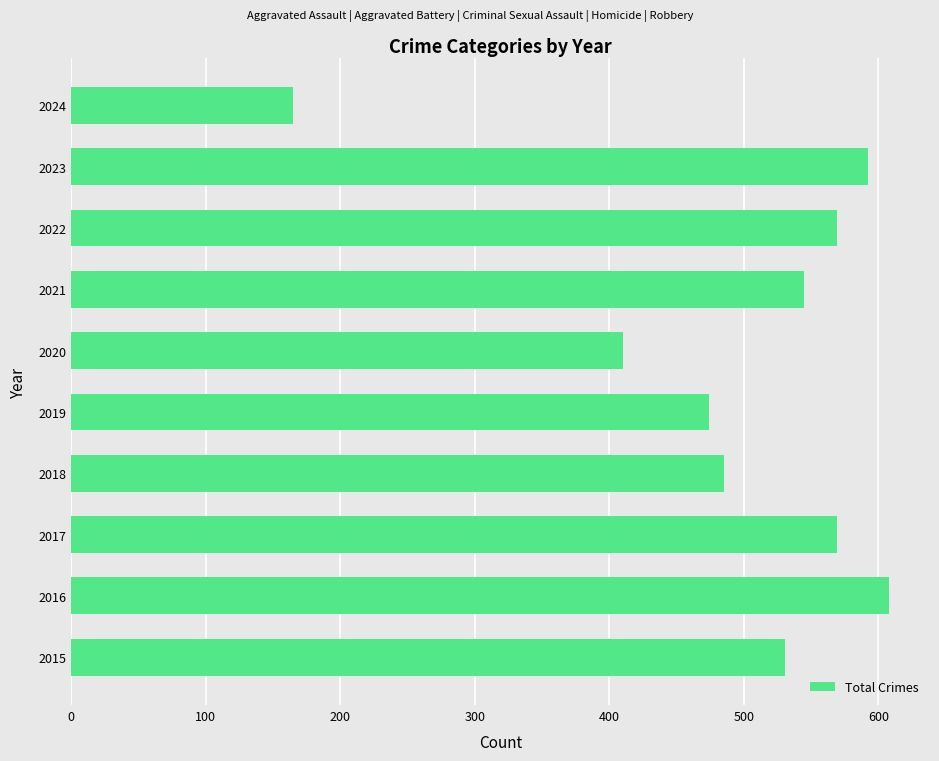

Where is the data nearest to the value 386?

2020